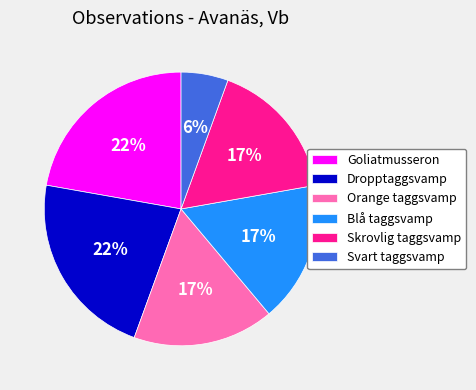

Does any single category account for the majority?

No